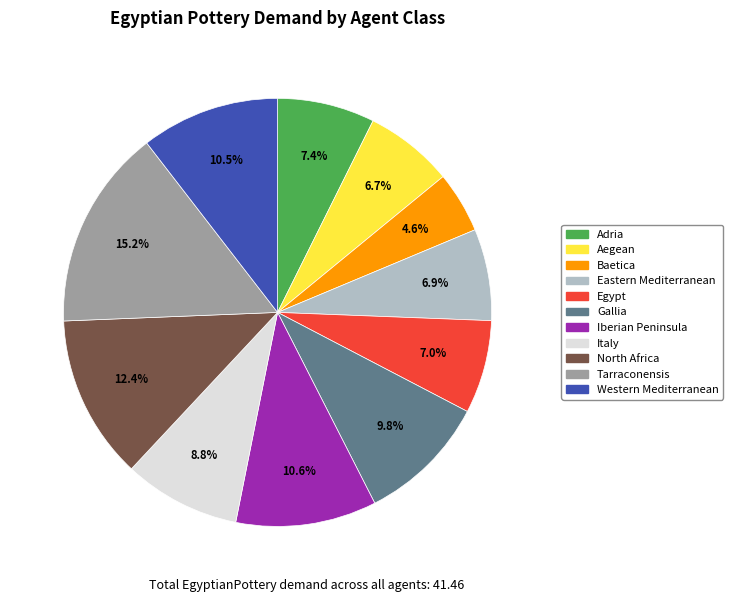

Which has a higher value, Tarraconensis or Western Mediterranean?

Tarraconensis